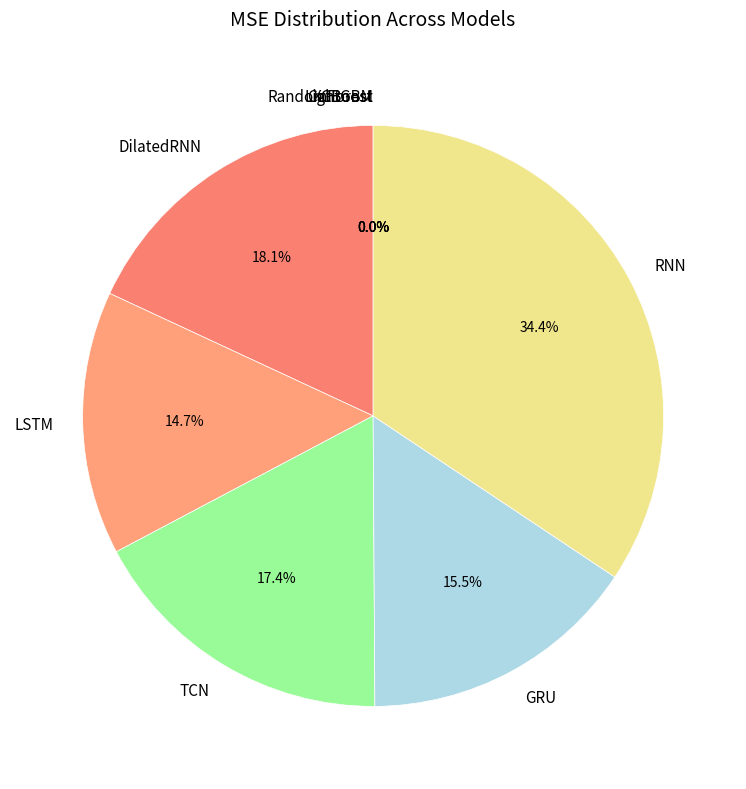

Is it true that DilatedRNN is 31% of the pie?

False